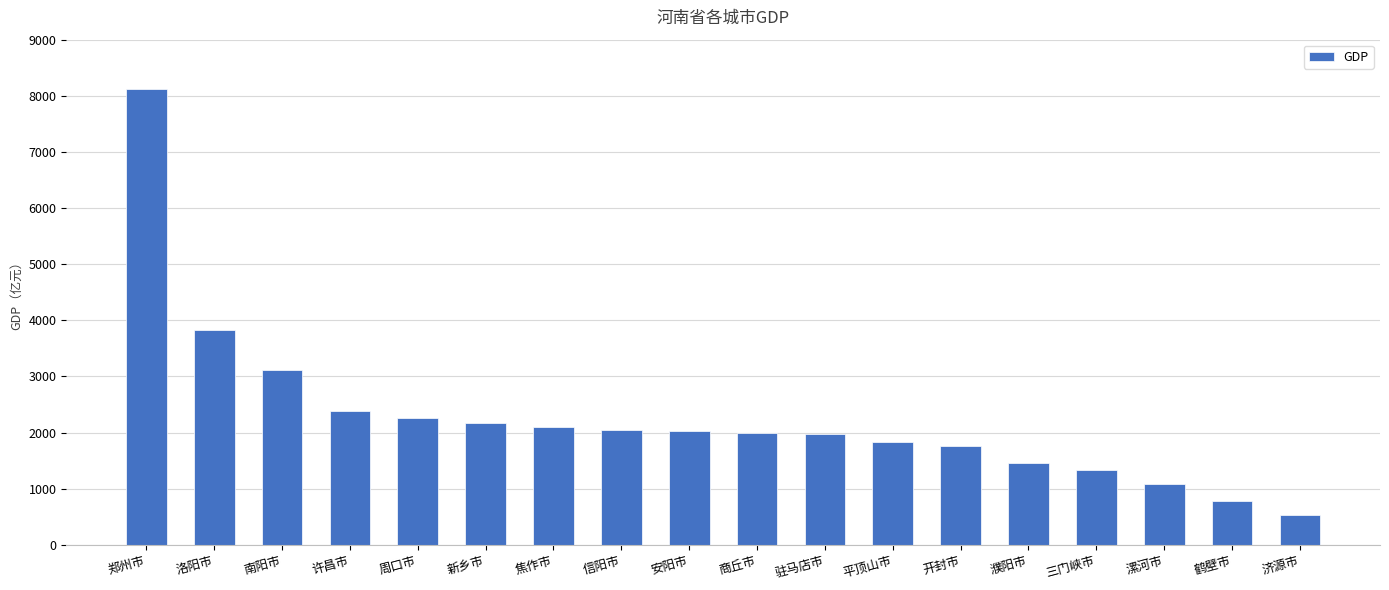

What is the label of the 2nd bar from the left?

洛阳市